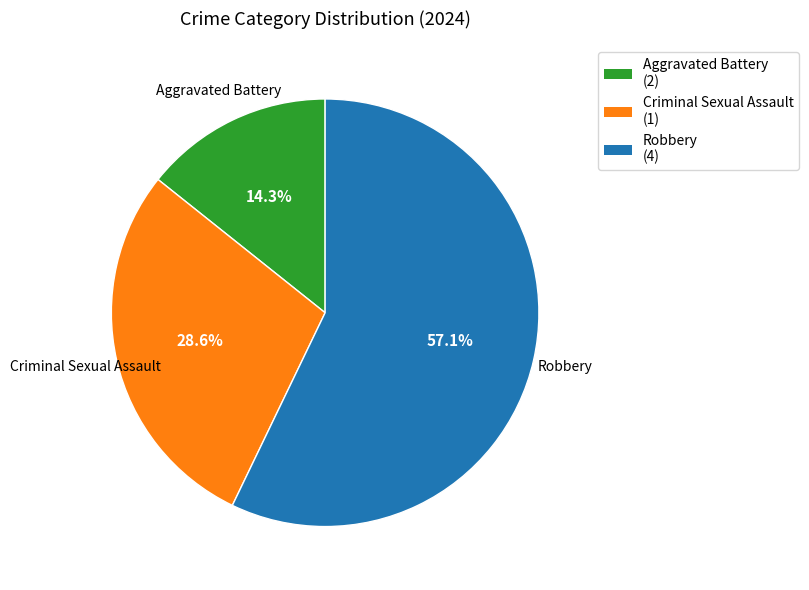

To the nearest percent, what percentage of the pie is Criminal Sexual Assault?

29%